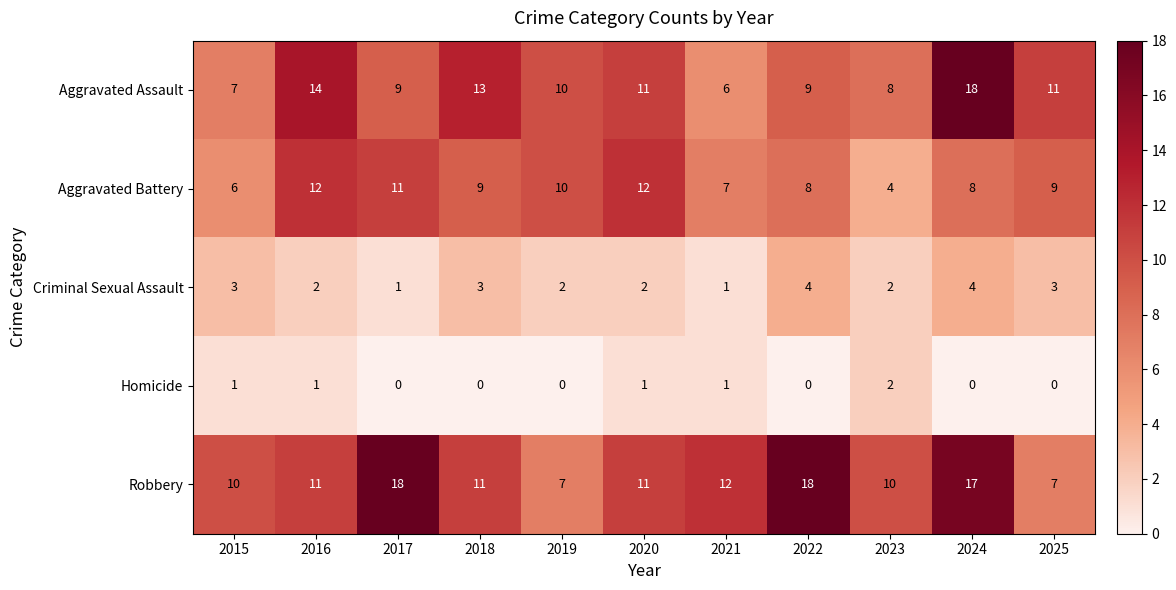

What is the difference between the highest and lowest values at 2023?

8